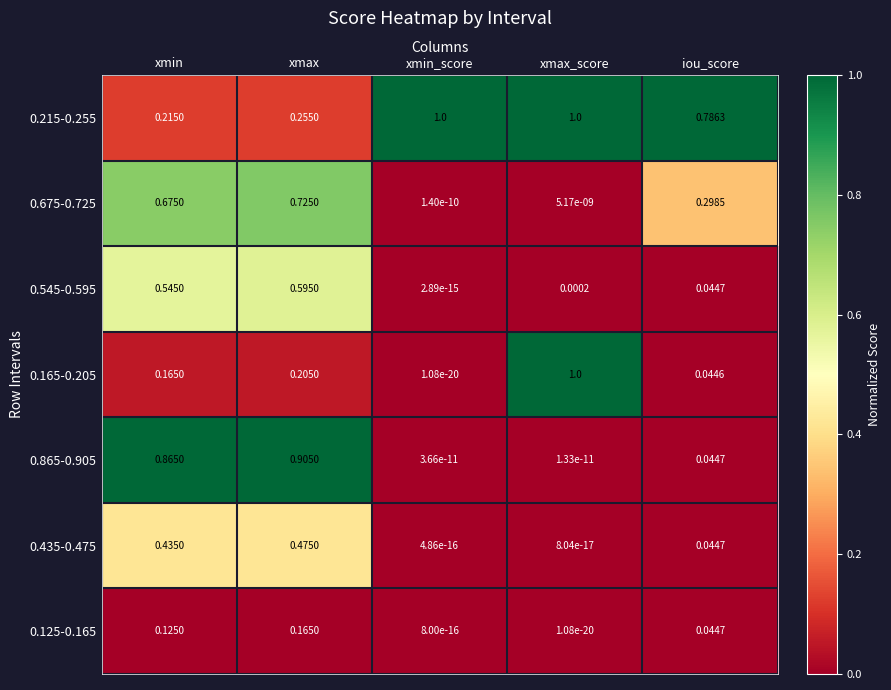

Which series has the largest total across all categories?

0.215-0.255